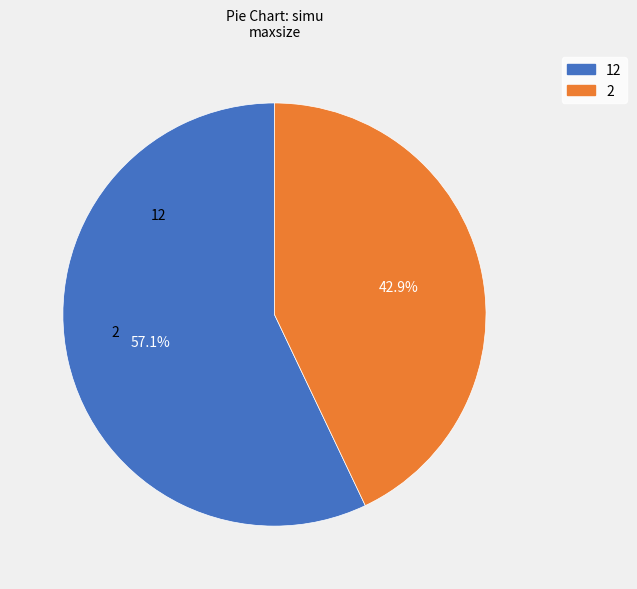

Is there any slice that represents more than half of the pie?

Yes